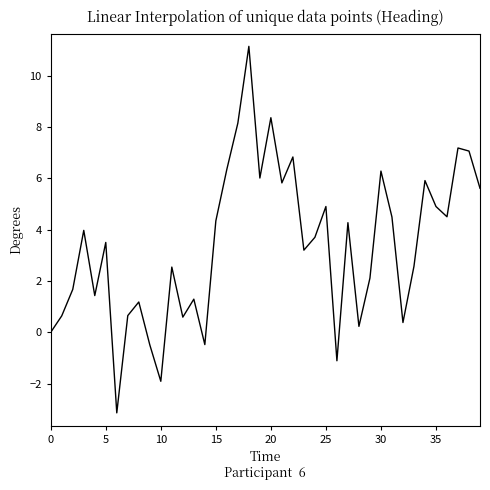

How many interior local valleys (lower than both neighbors) does the data have?

12